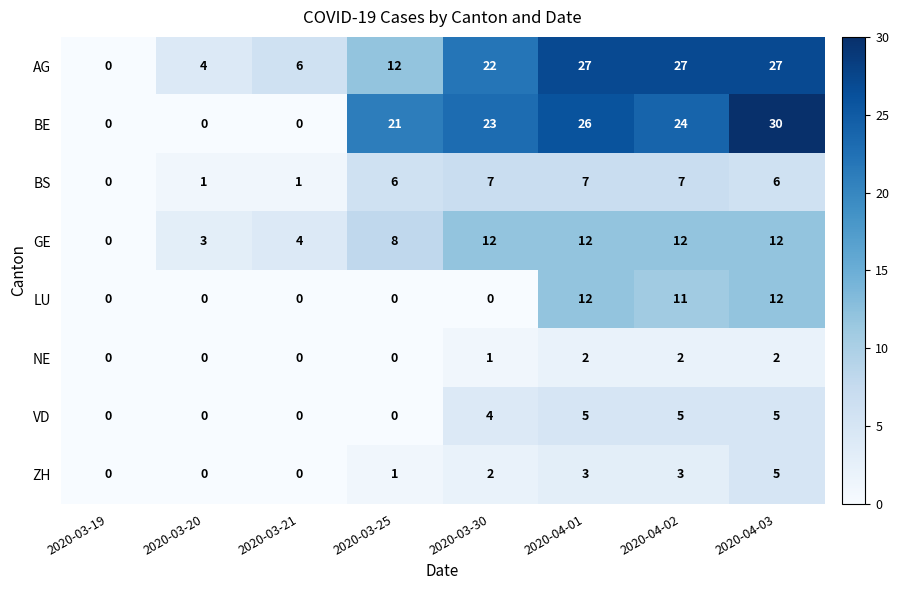

What is the difference between the second highest and minimum values in the VD series?

5